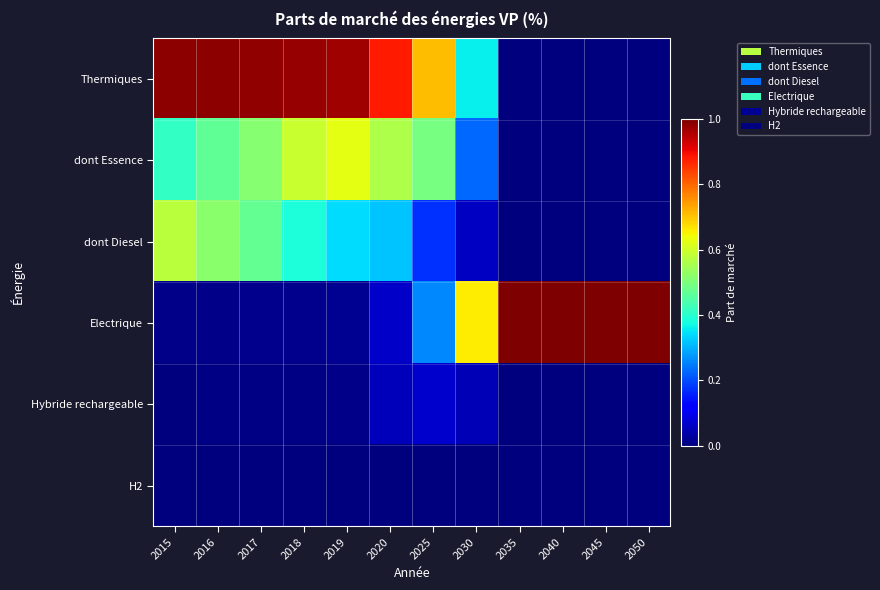

Reading left to right, list all the values displayed in this chart.

Thermiques: 2015=1.0	2016=1.0	2017=1.0	2018=1.0	2019=1.0	2020=0.9	2025=0.7	2030=0.4	2035=0.0	2040=0.0	2045=0.0	2050=0.0
dont Essence: 2015=0.4	2016=0.5	2017=0.5	2018=0.6	2019=0.6	2020=0.6	2025=0.5	2030=0.2	2035=0.0	2040=0.0	2045=0.0	2050=0.0
dont Diesel: 2015=0.6	2016=0.5	2017=0.5	2018=0.4	2019=0.3	2020=0.3	2025=0.2	2030=0.1	2035=0.0	2040=0.0	2045=0.0	2050=0.0
Electrique: 2015=0.0	2016=0.0	2017=0.0	2018=0.0	2019=0.0	2020=0.1	2025=0.3	2030=0.7	2035=1.0	2040=1.0	2045=1.0	2050=1.0
Hybride rechargeable: 2015=0.0	2016=0.0	2017=0.0	2018=0.0	2019=0.0	2020=0.1	2025=0.1	2030=0.1	2035=0.0	2040=0.0	2045=0.0	2050=0.0
H2: 2015=0.0	2016=0.0	2017=0.0	2018=0.0	2019=0.0	2020=0.0	2025=0.0	2030=0.0	2035=0.0	2040=0.0	2045=0.0	2050=0.0